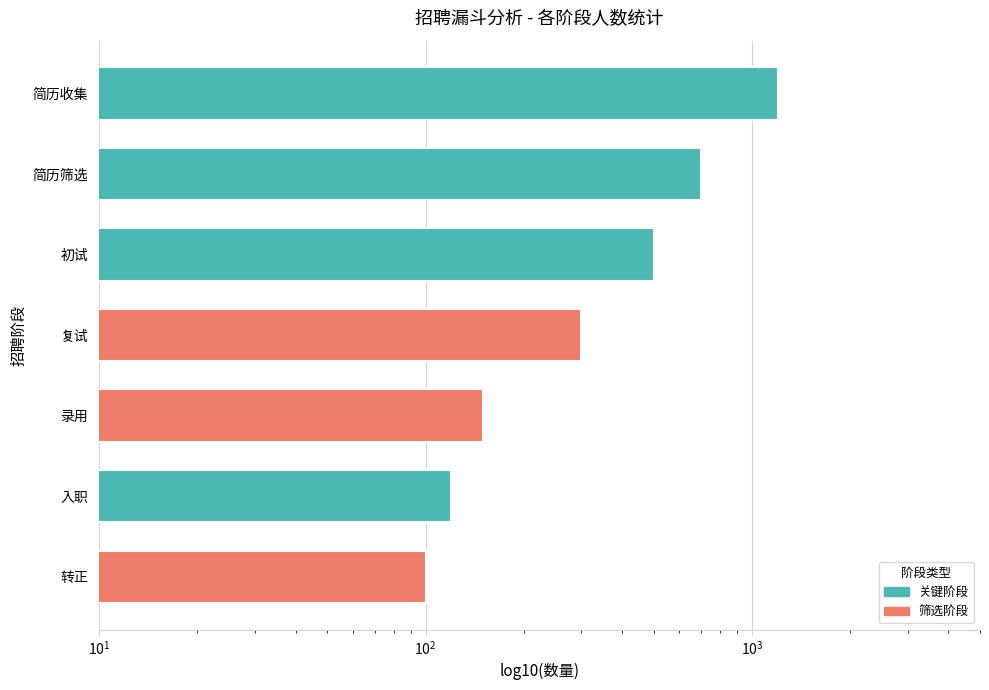

Does the chart contain any negative values?

No